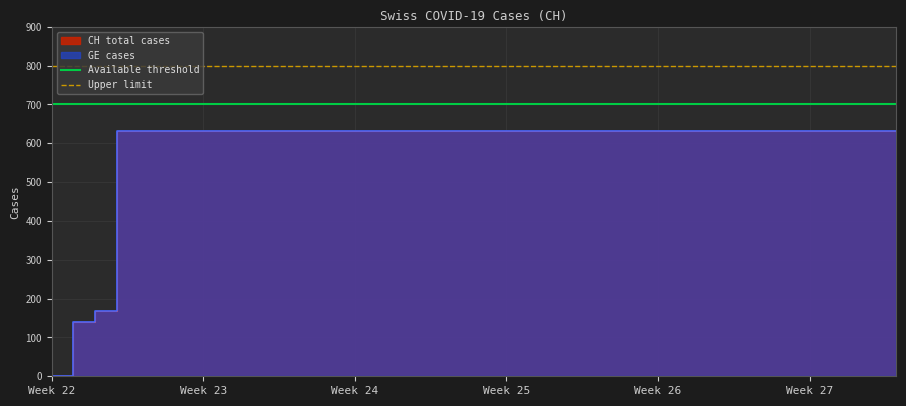

The value of Upper limit at Week 22 is 800. True or false?

True